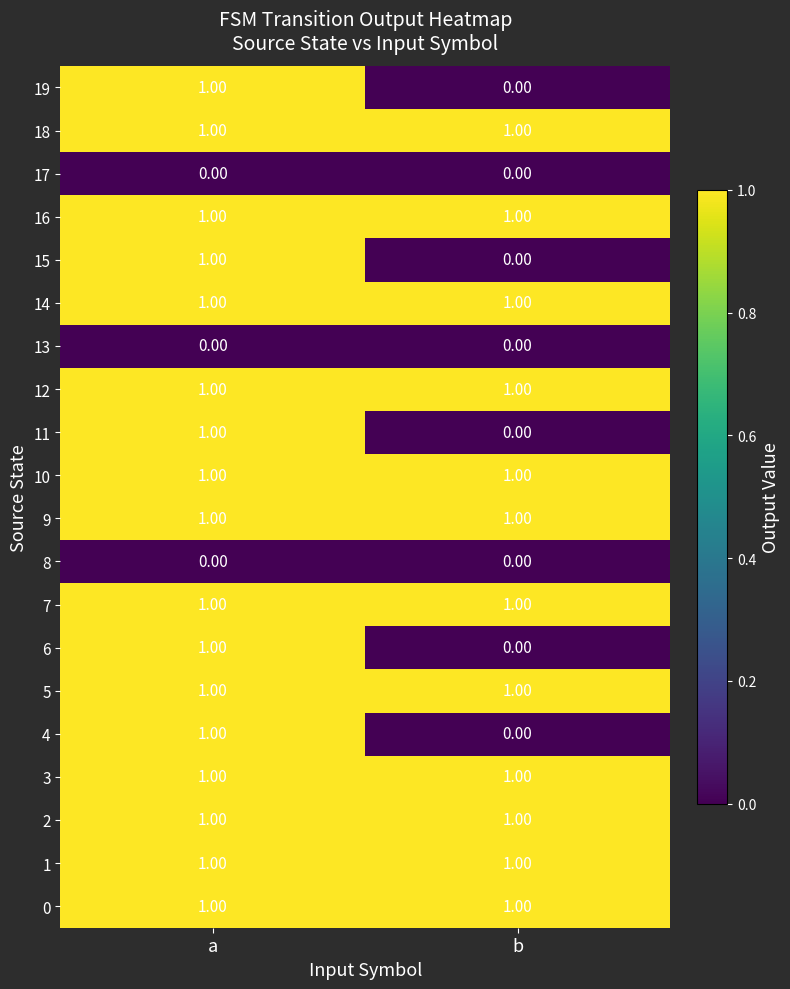

How many data points does each series have?

2